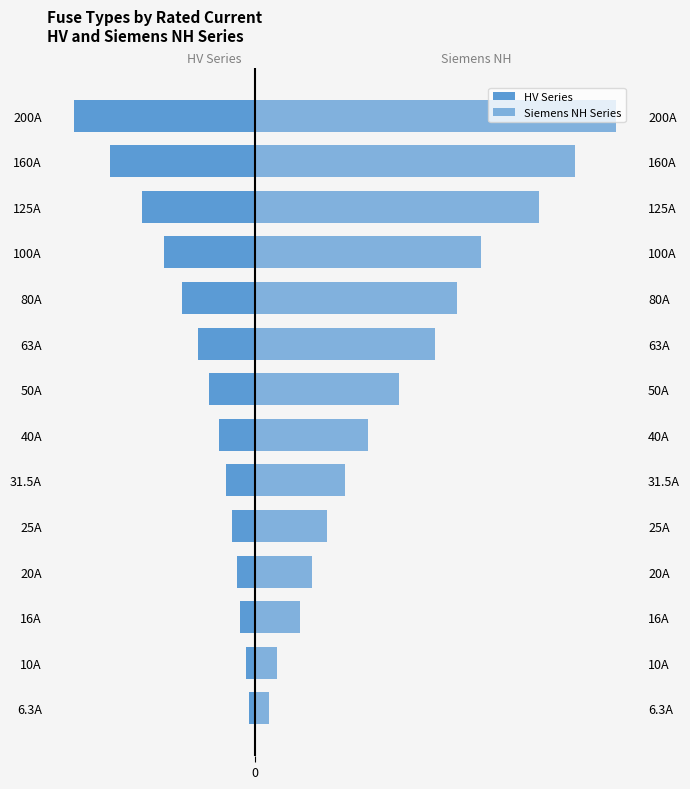

How many groups of bars are there?

14